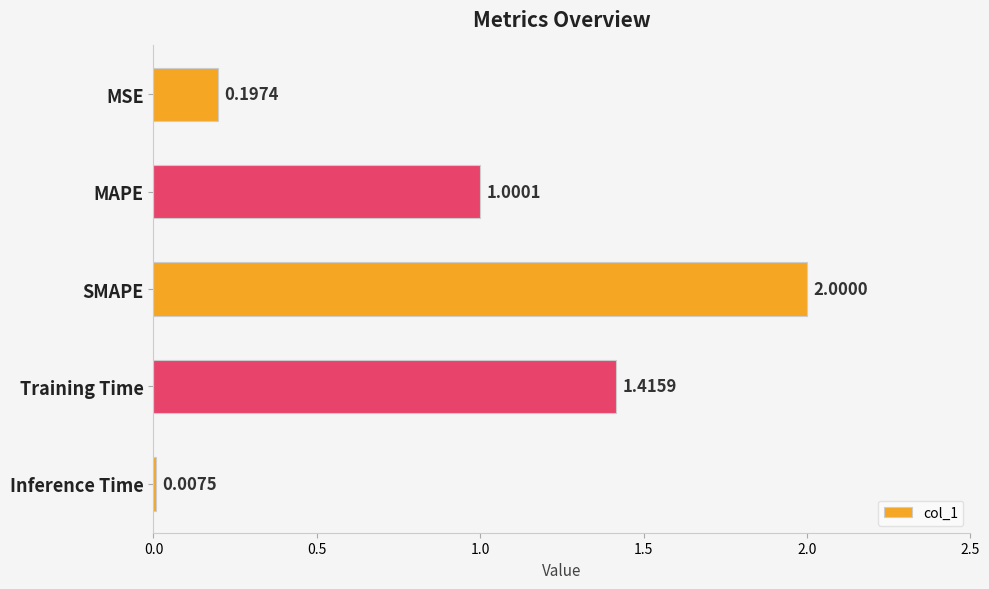

Which label corresponds to the smallest value in the chart?

Inference Time